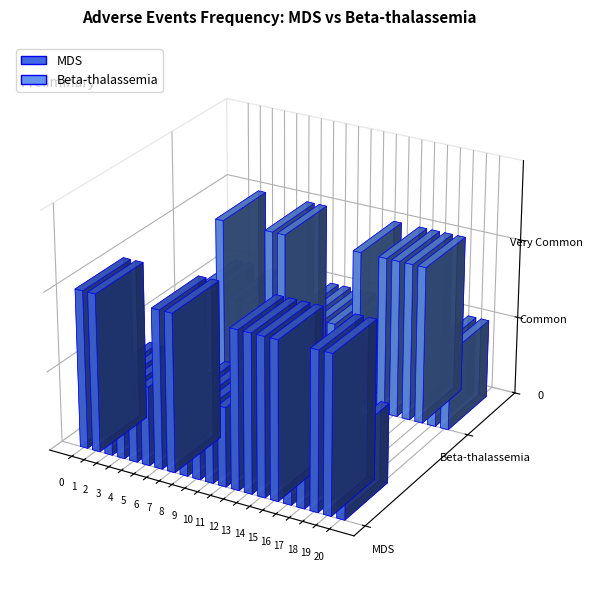

How many bars are there in total?

42